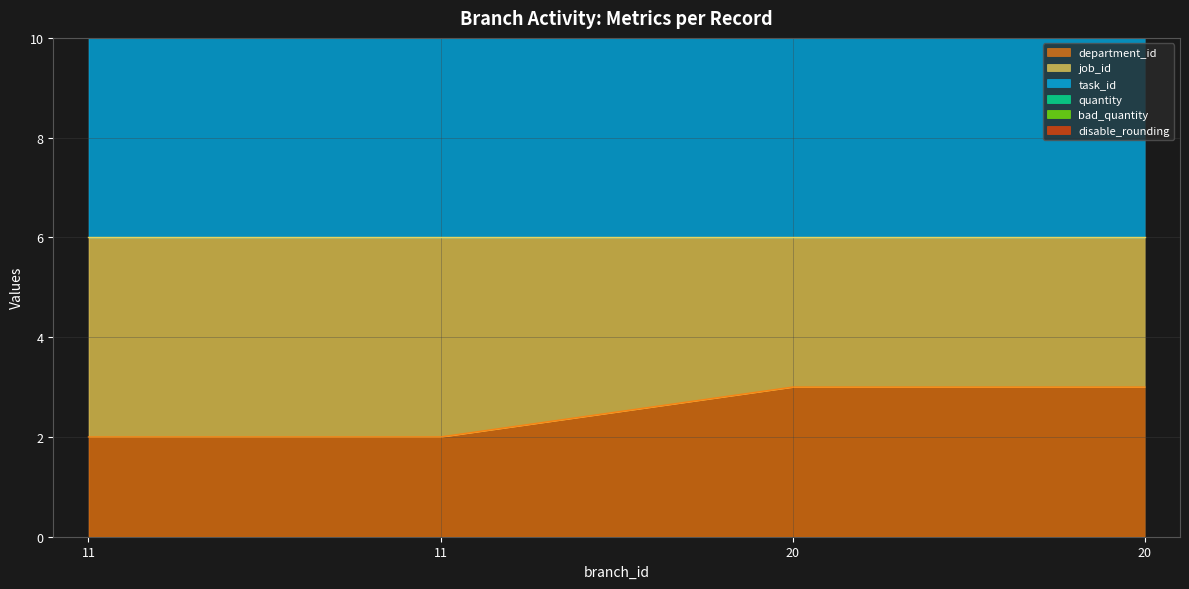

What is the total value across all series at 20?

66